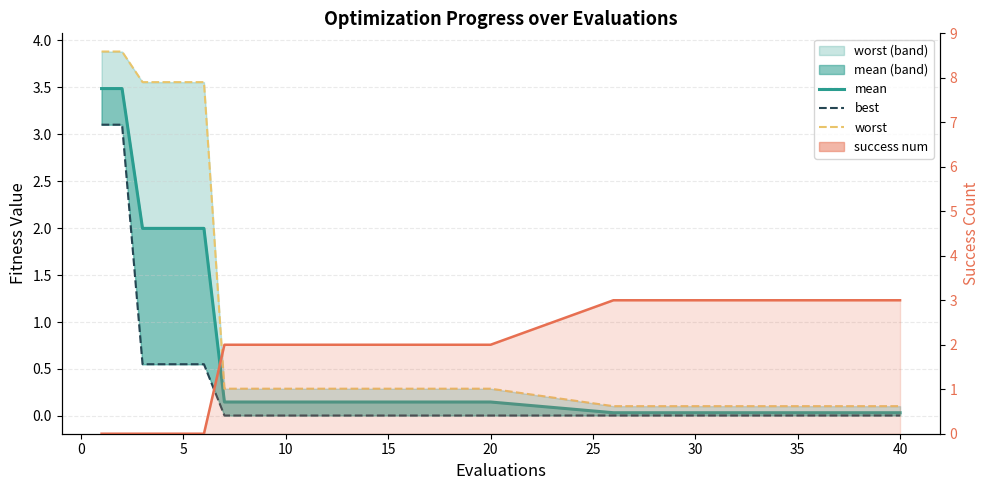

Rank the series by their maximum value, from highest to lowest.

worst, mean, best, success num